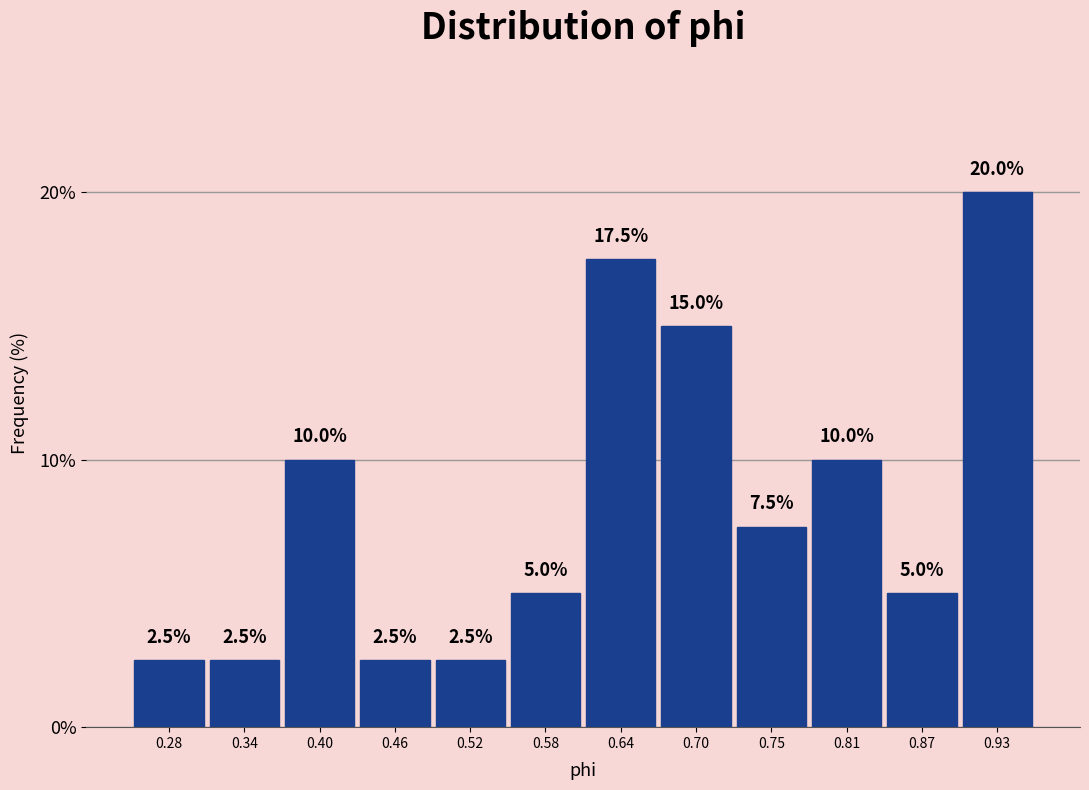

How tall is the bar that spans 0.78 to 0.84 on the x-axis? The bar edges are not printed on the chart, so give them approximately, as read against the axis.

10.0